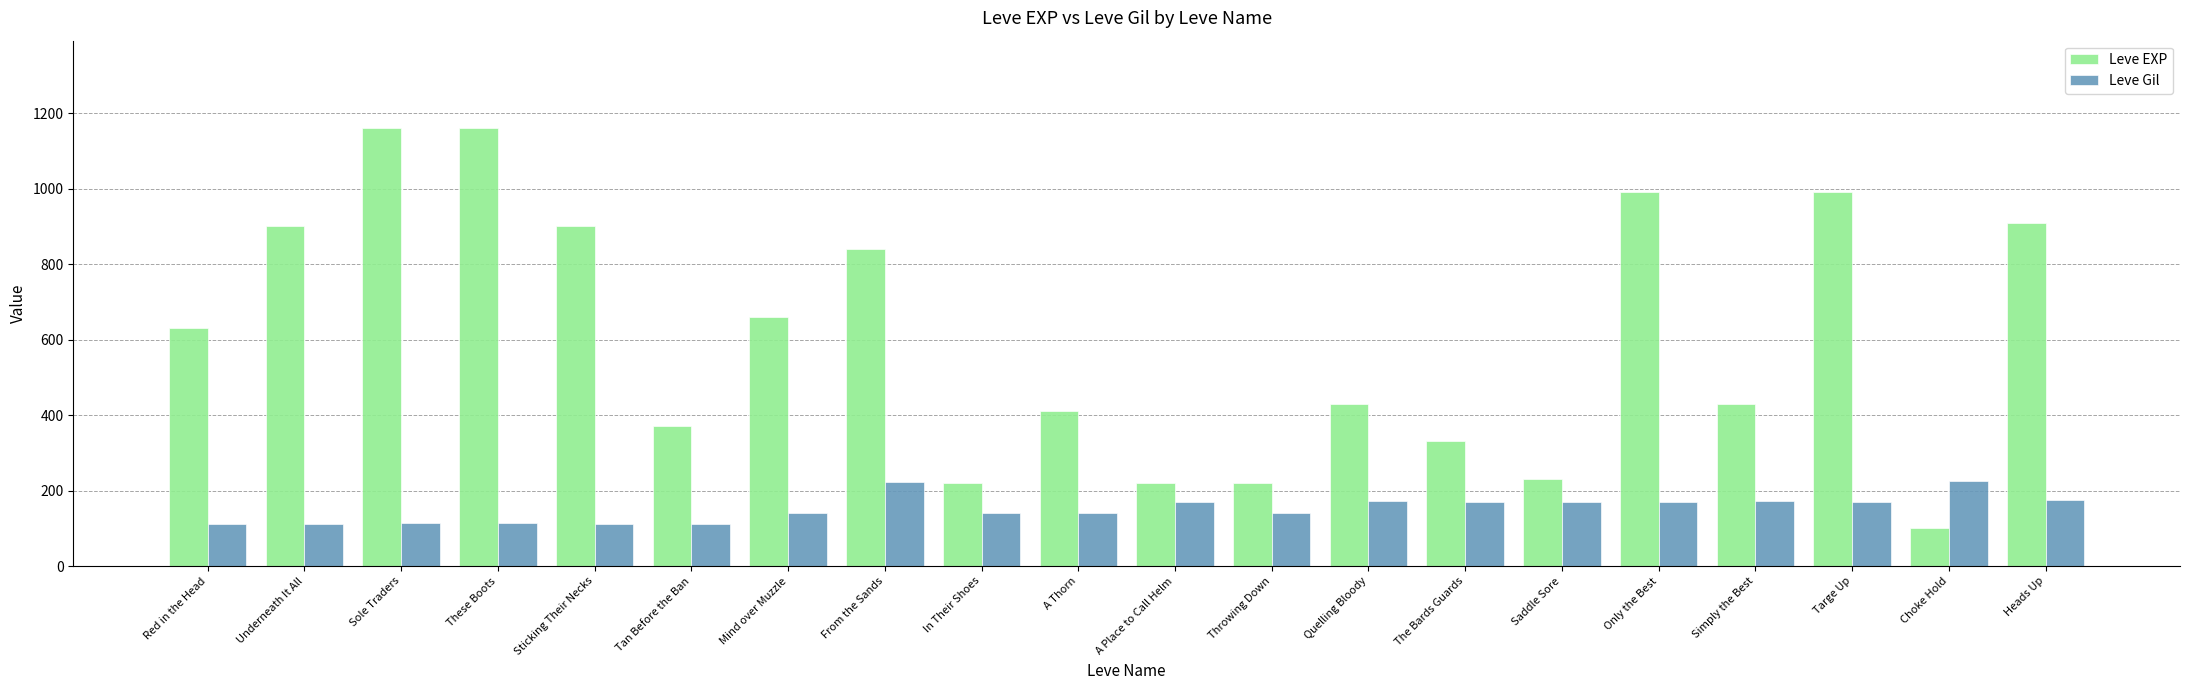

What is the difference between the highest and lowest values at Quelling Bloody?

258